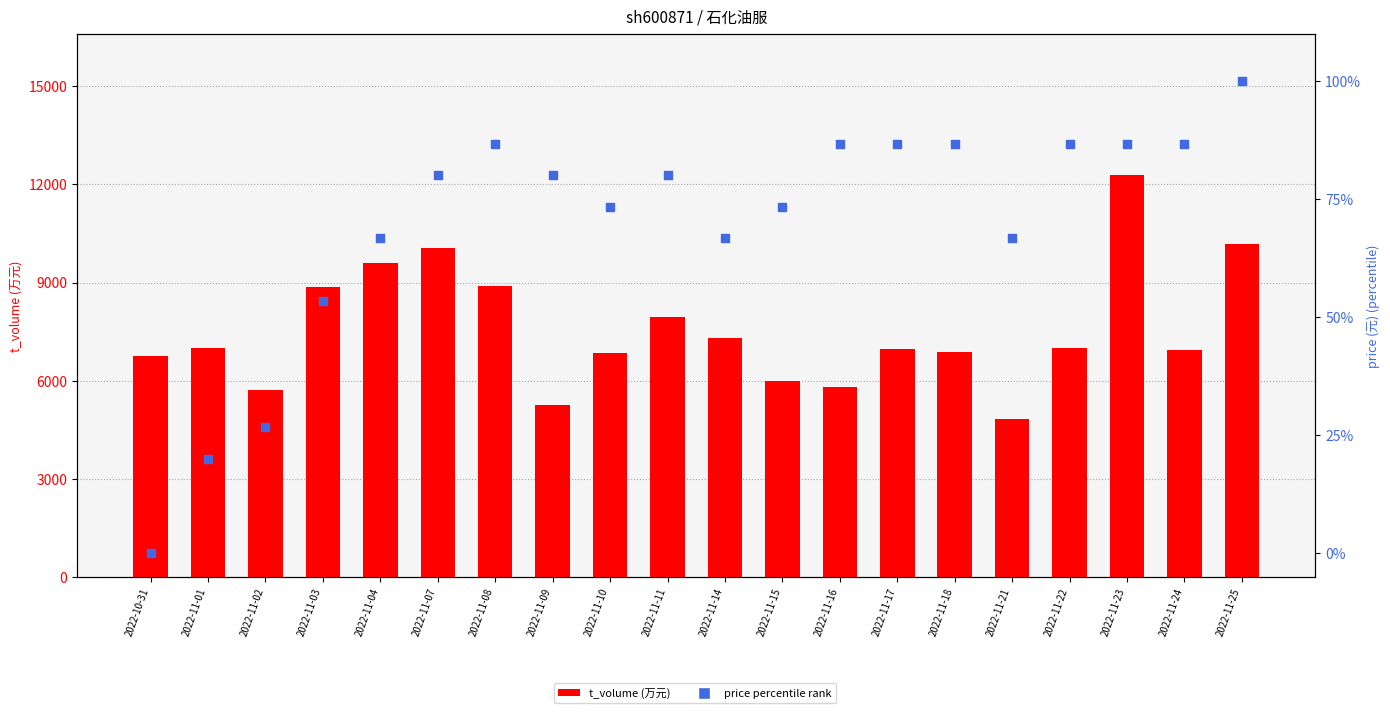

What is the total value across all series at 2022-11-15?

6079.3